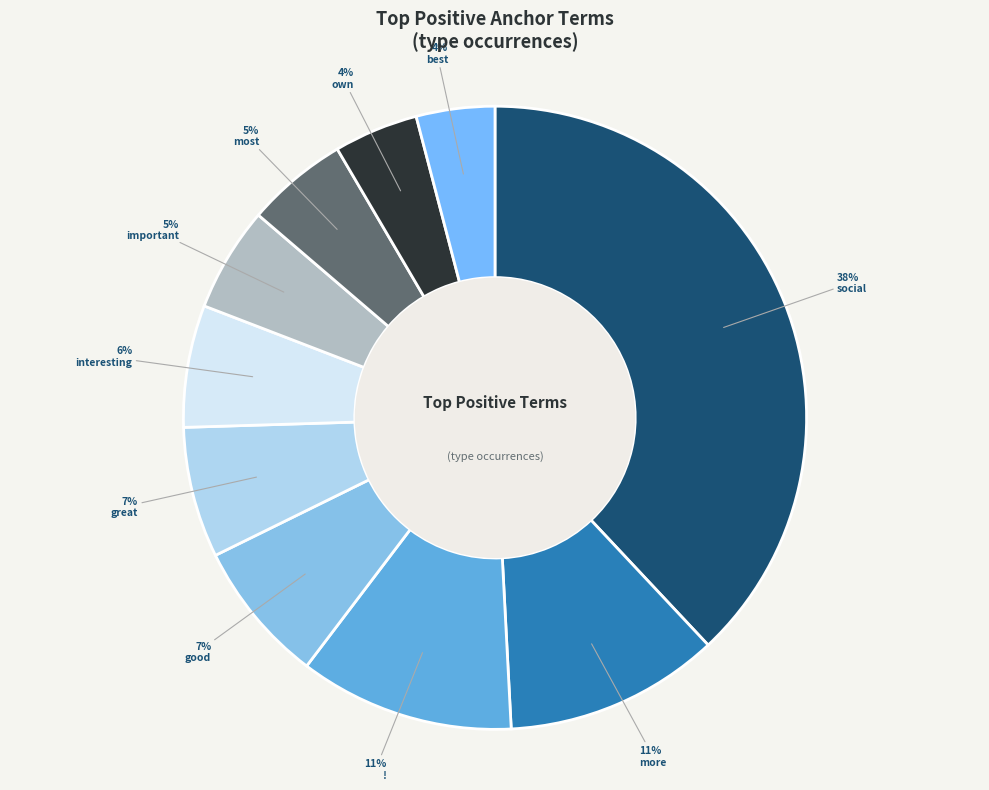

To the nearest percent, what is the combined percentage of best and most?

9%